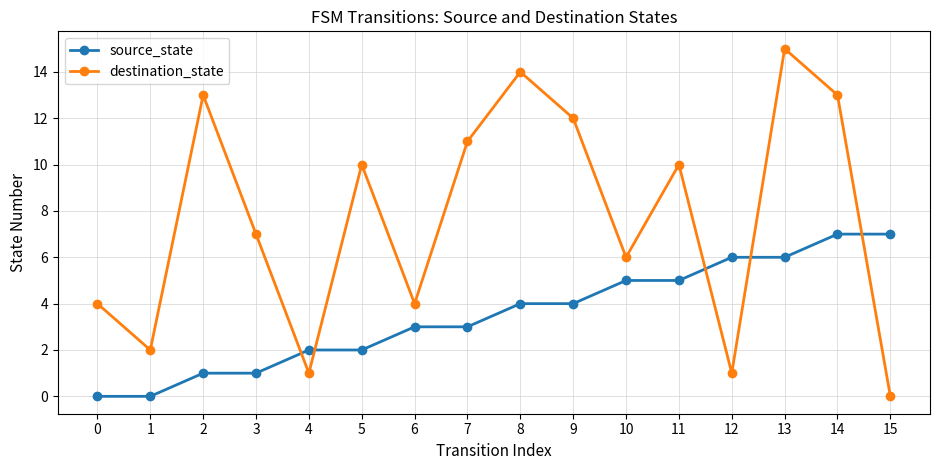

Reading right to left, list all the values displayed in this chart.

source_state: 7	7	6	6	5	5	4	4	3	3	2	2	1	1	0	0
destination_state: 0	13	15	1	10	6	12	14	11	4	10	1	7	13	2	4